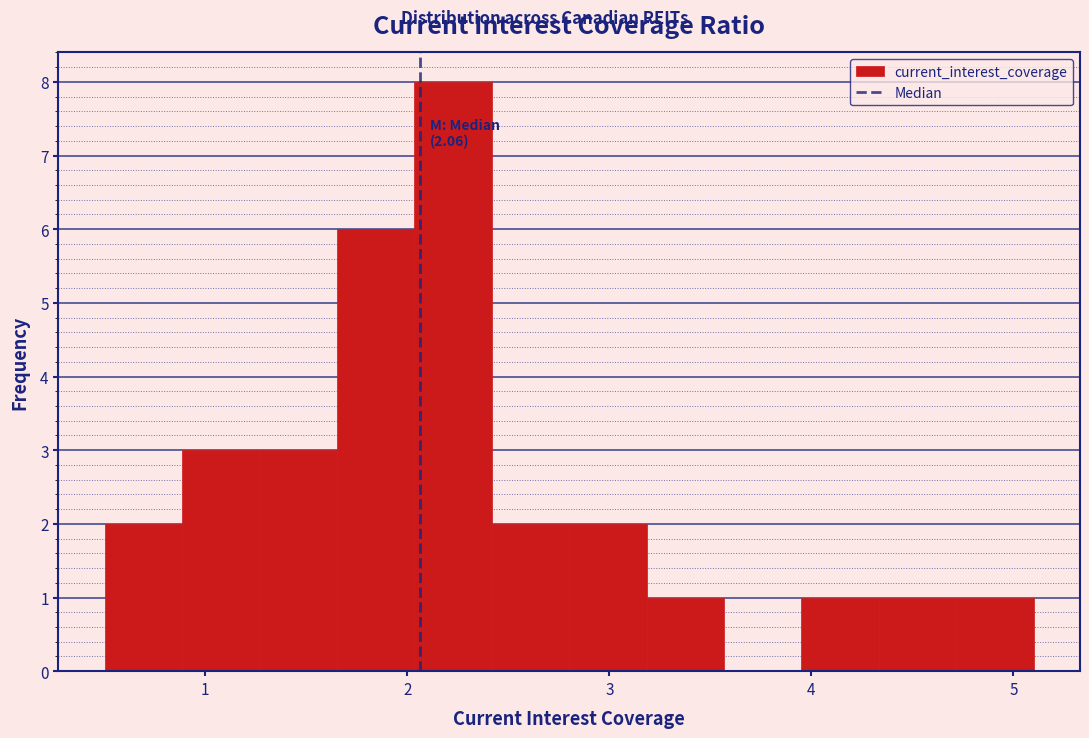

Read against the x-axis, roughly where is the centre of the tallest bar?

2.2